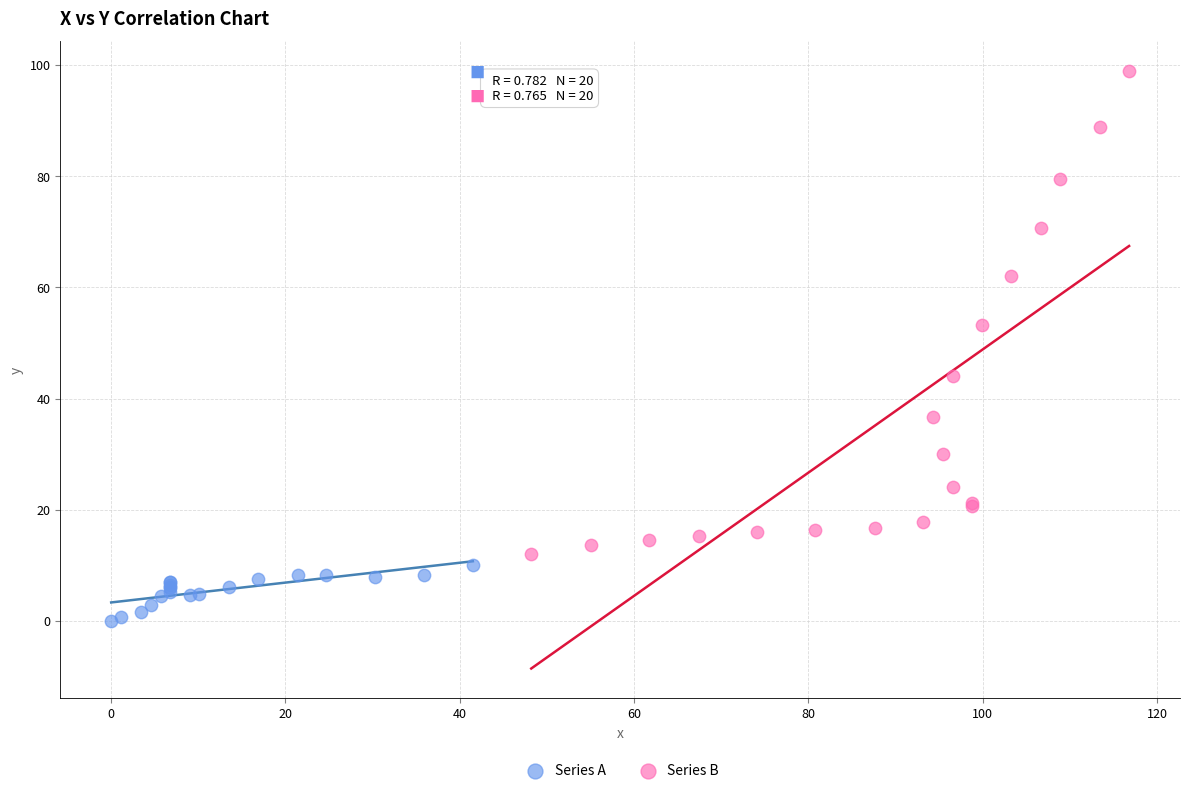

Which series contains the highest Y value?

Series B